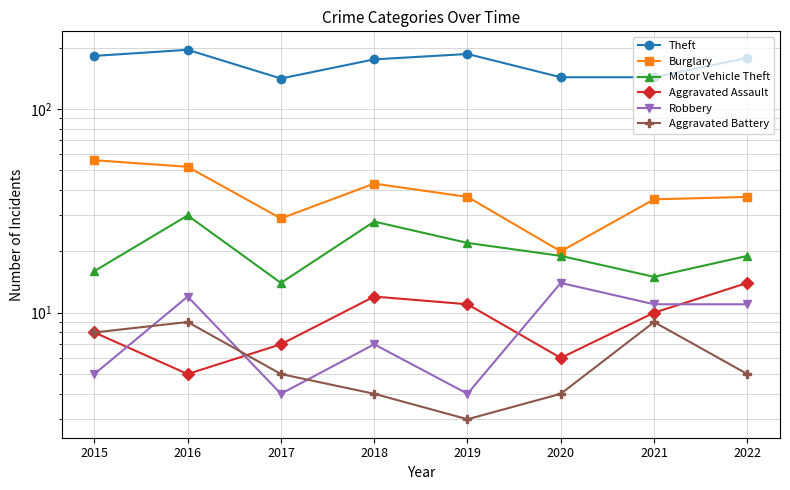

Rank the series at 2019 from lowest to highest value.

Aggravated Battery, Robbery, Aggravated Assault, Motor Vehicle Theft, Burglary, Theft